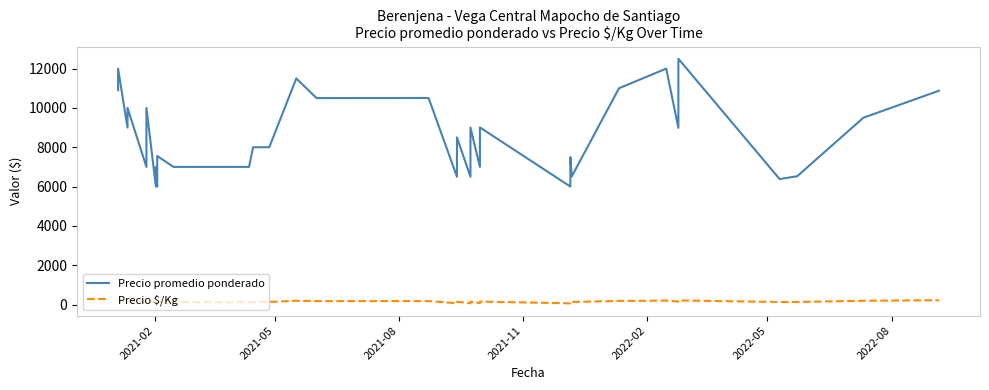

What is the value of the Precio $/Kg point at the 20th from the left?

133